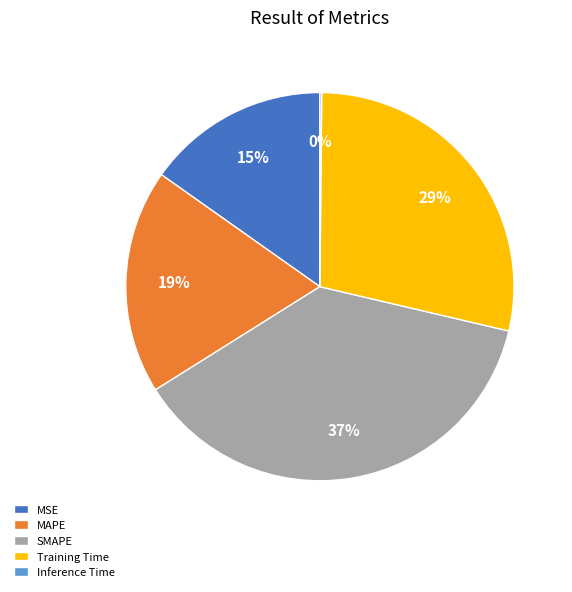

Which category has the biggest portion of the pie?

SMAPE